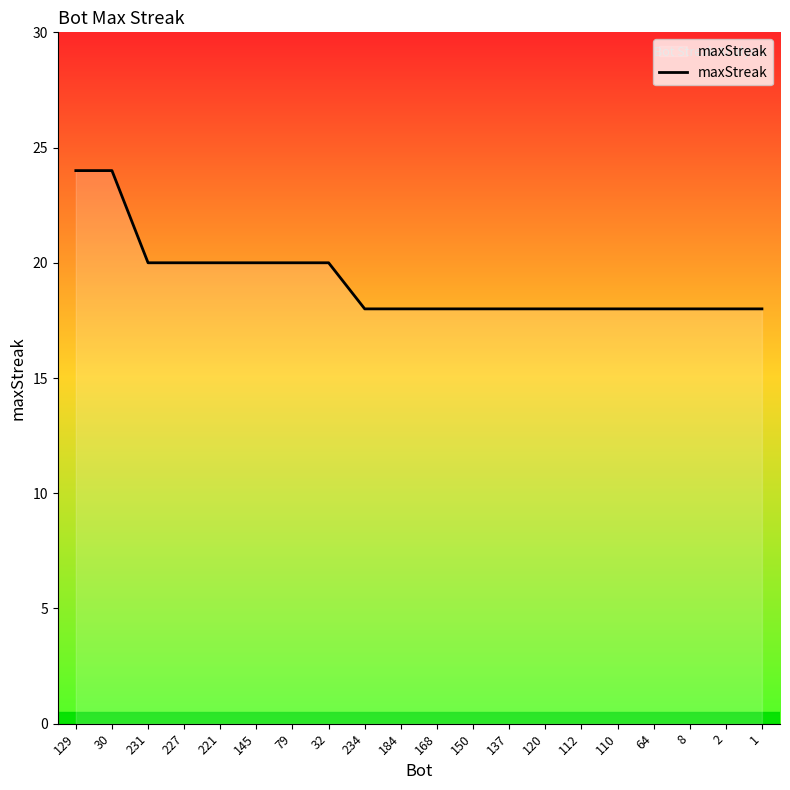

Reading right to left, transcribe all the data shown in this chart.

1=18	2=18	8=18	64=18	110=18	112=18	120=18	137=18	150=18	168=18	184=18	234=18	32=20	79=20	145=20	221=20	227=20	231=20	30=24	129=24